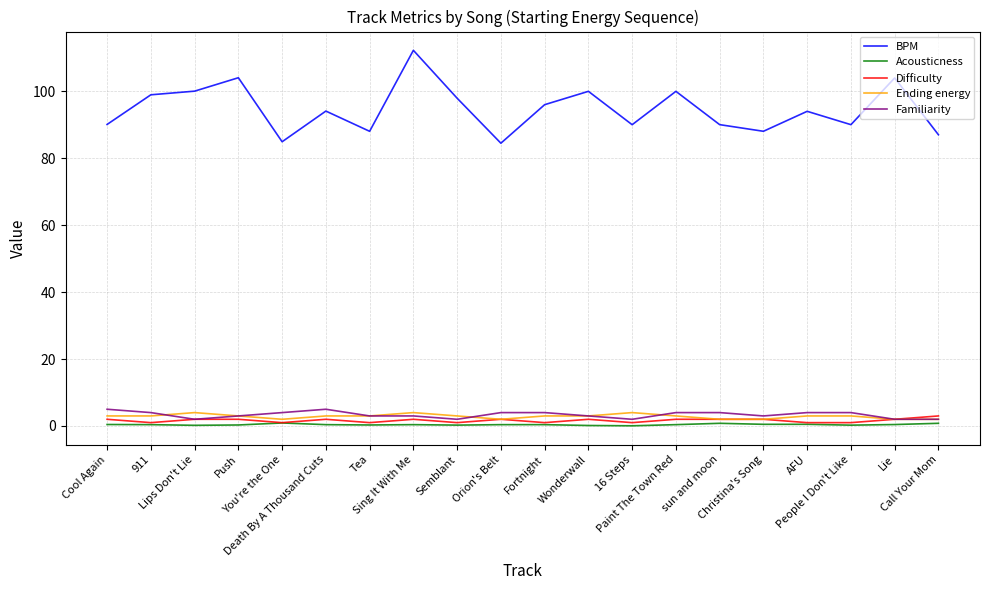

True or false: Acousticness and Familiarity cross at least once.

False